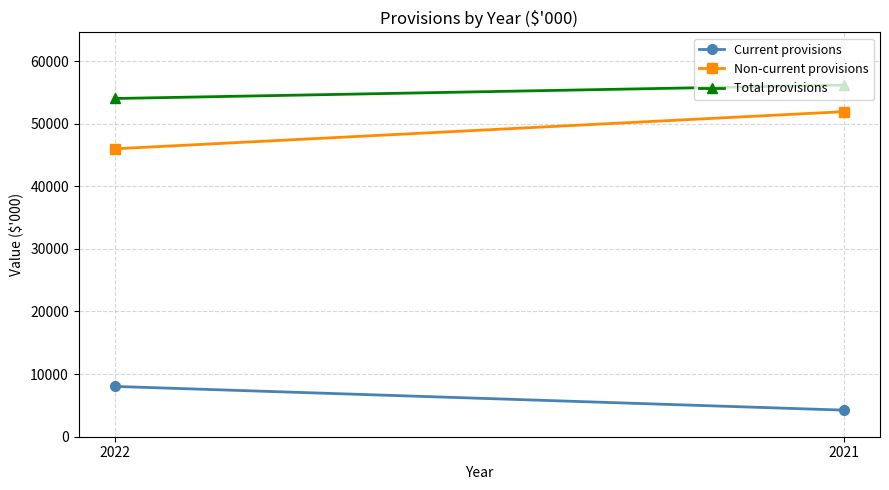

The Total provisions series shows 56157 at 2021. True or false?

True